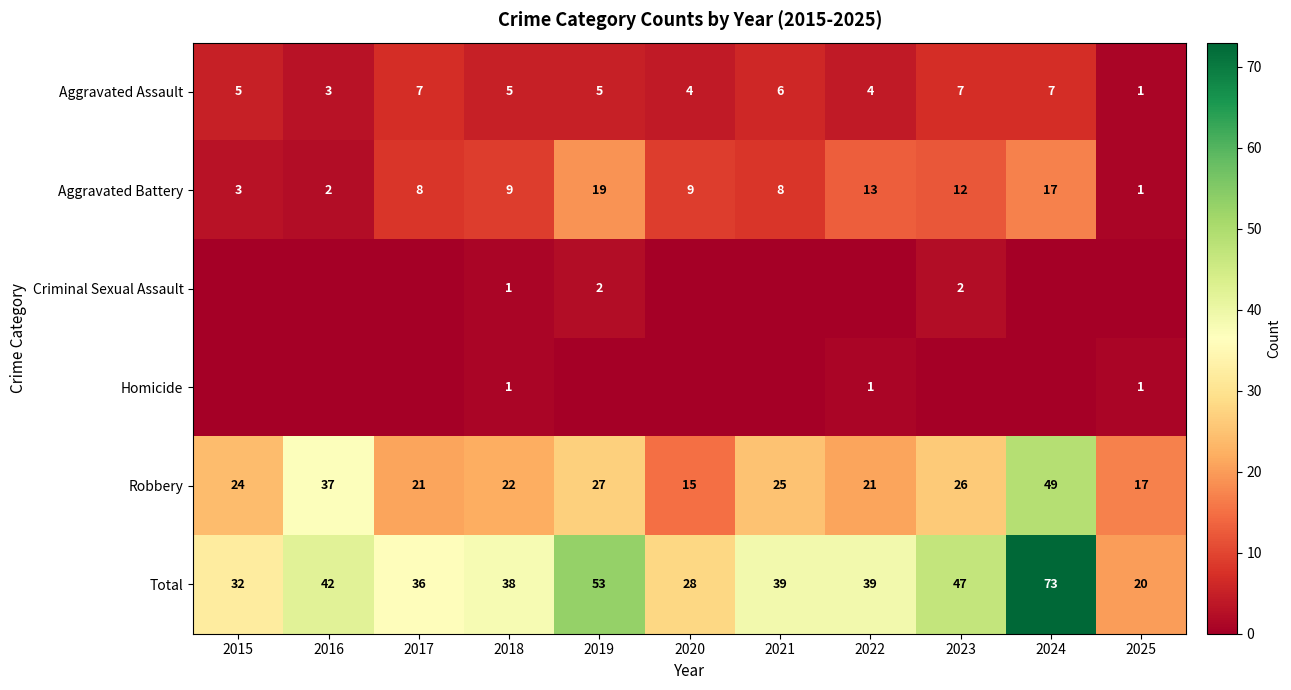

What is the difference between the maximum and minimum values in the Total series?

53